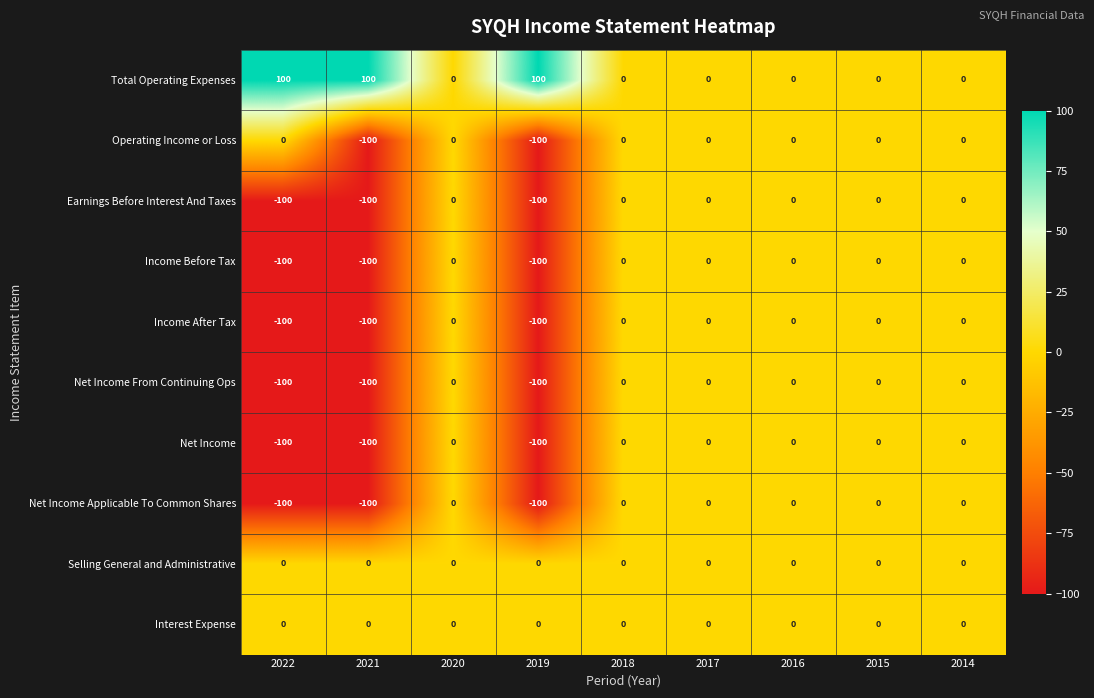

What is the average value of the Net Income From Continuing Ops series?

-33